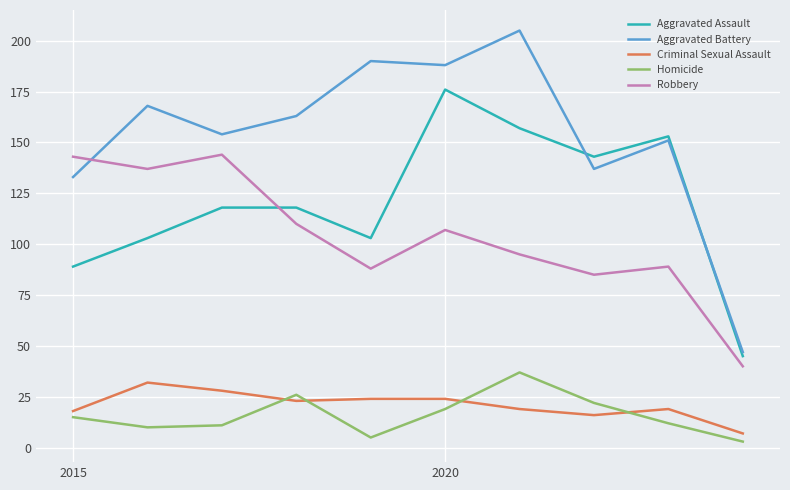

What is the lowest value of the Aggravated Battery series?

47